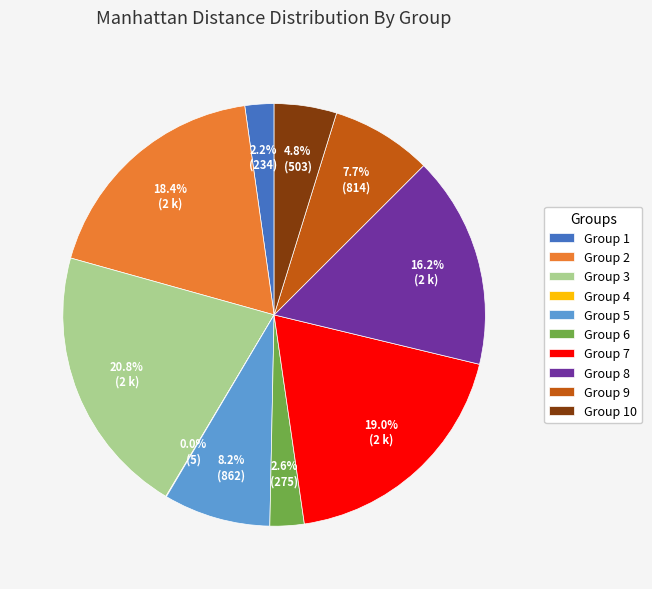

How much of the chart is everything except Group 8?

83.8%